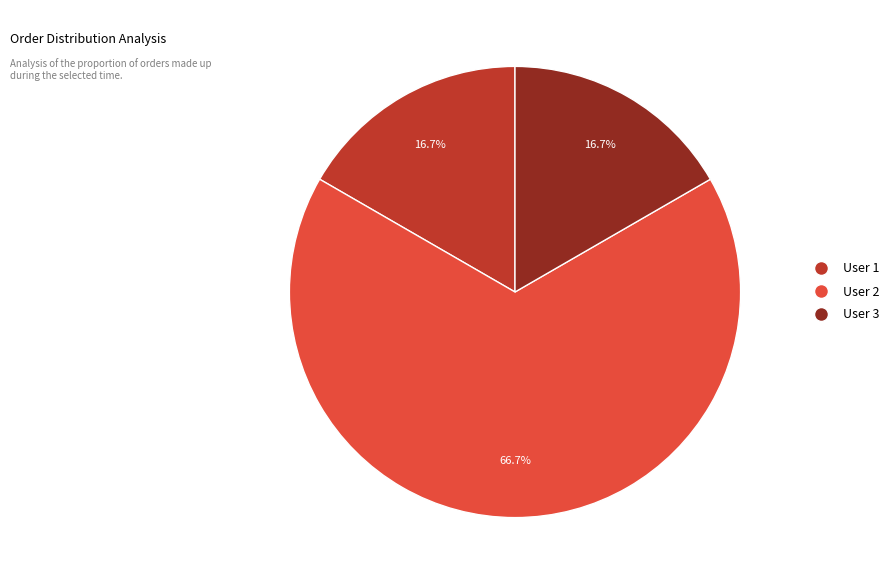

Is there any slice that represents more than half of the pie?

Yes